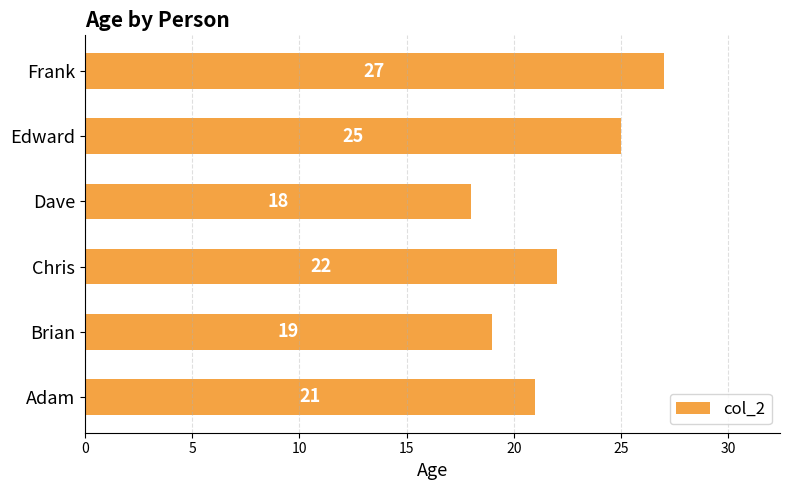

Rank the categories by value from highest to lowest.

Frank, Edward, Chris, Adam, Brian, Dave